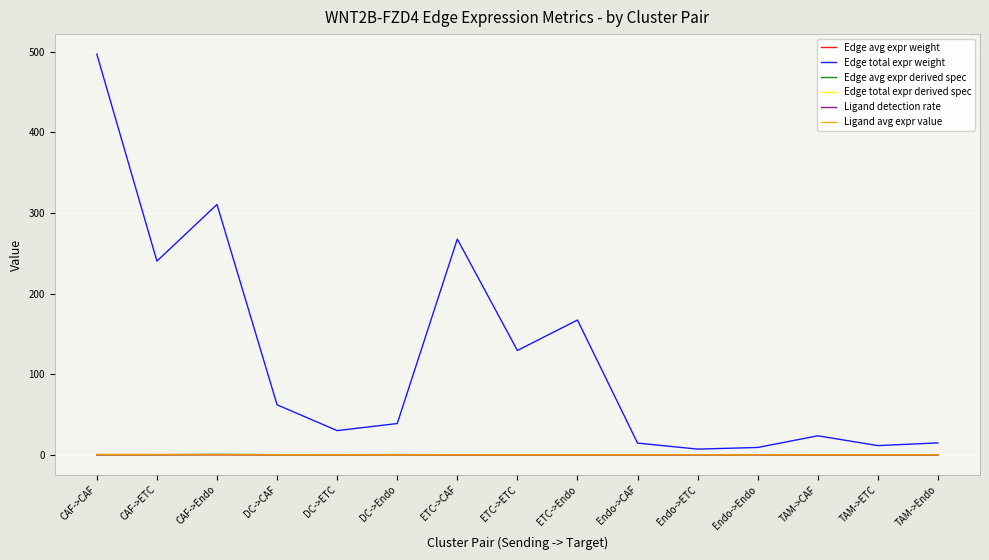

What are all the series names shown in the legend?

Edge avg expr weight, Edge total expr weight, Edge avg expr derived spec, Edge total expr derived spec, Ligand detection rate, Ligand avg expr value